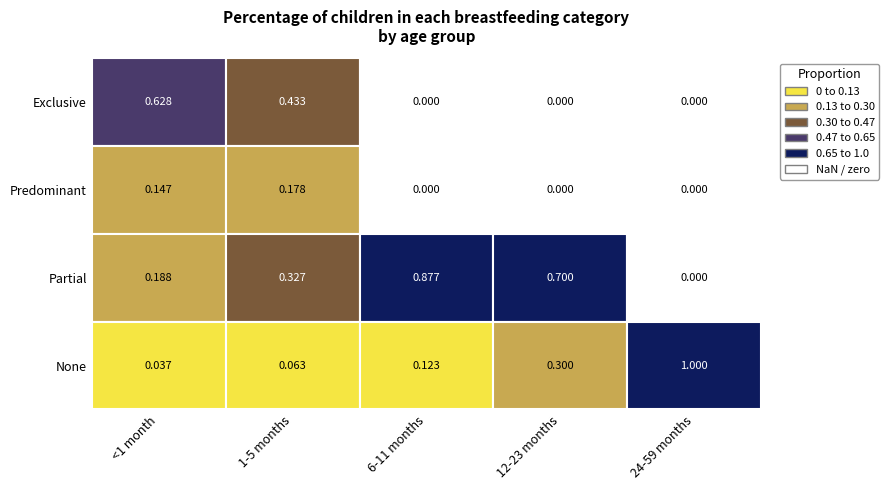

The value of None at 0 is 0.0. True or false?

True